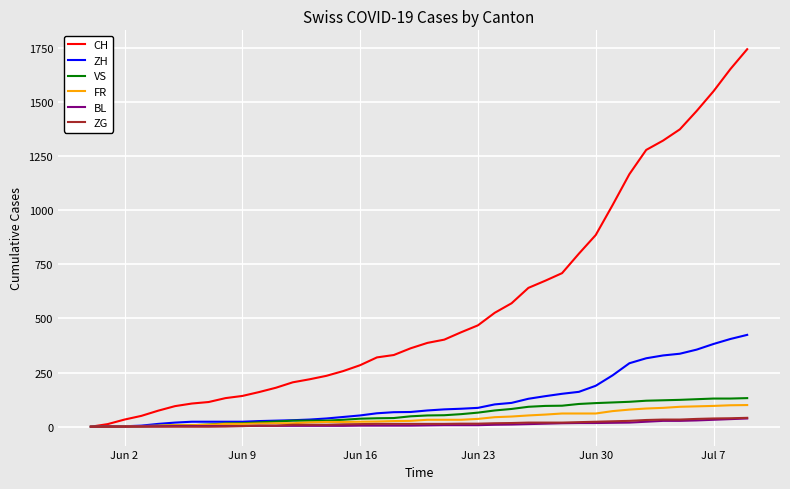

What is the difference between the second highest and second lowest values in the FR series?

99